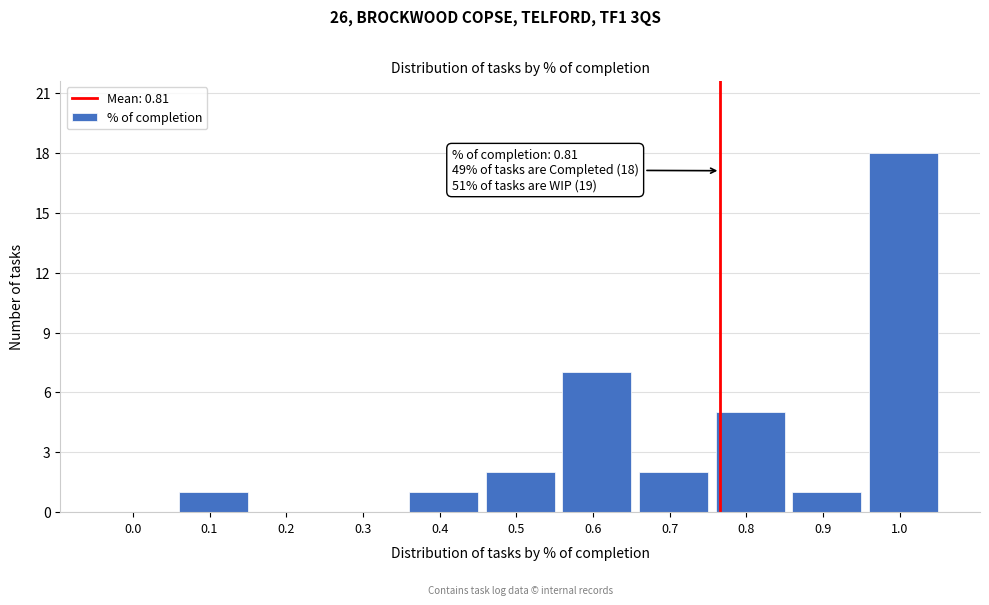

Reading right to left, extract all data points from this chart.

1.0=18	0.9=1	0.8=5	0.7=2	0.6=7	0.5=2	0.4=1	0.3=0	0.2=0	0.1=1	0.0=0